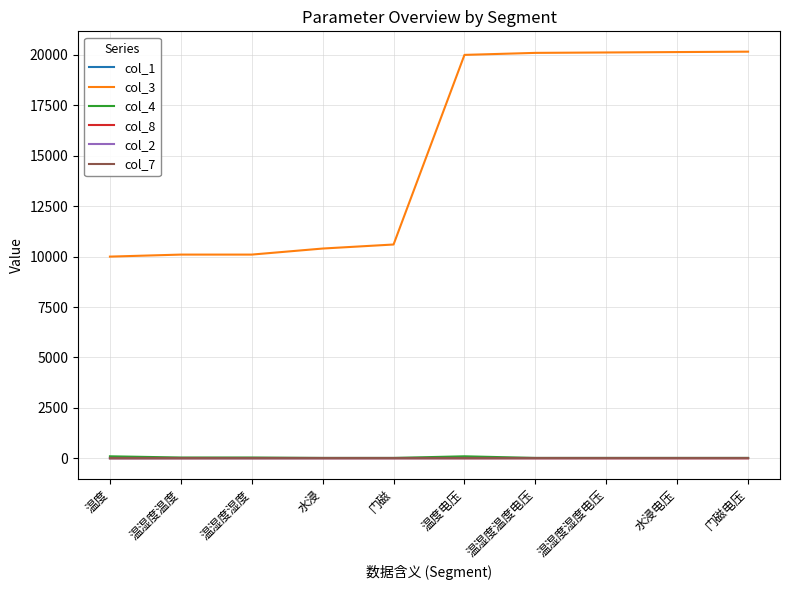

Which series has the widest spread of values?

col_3